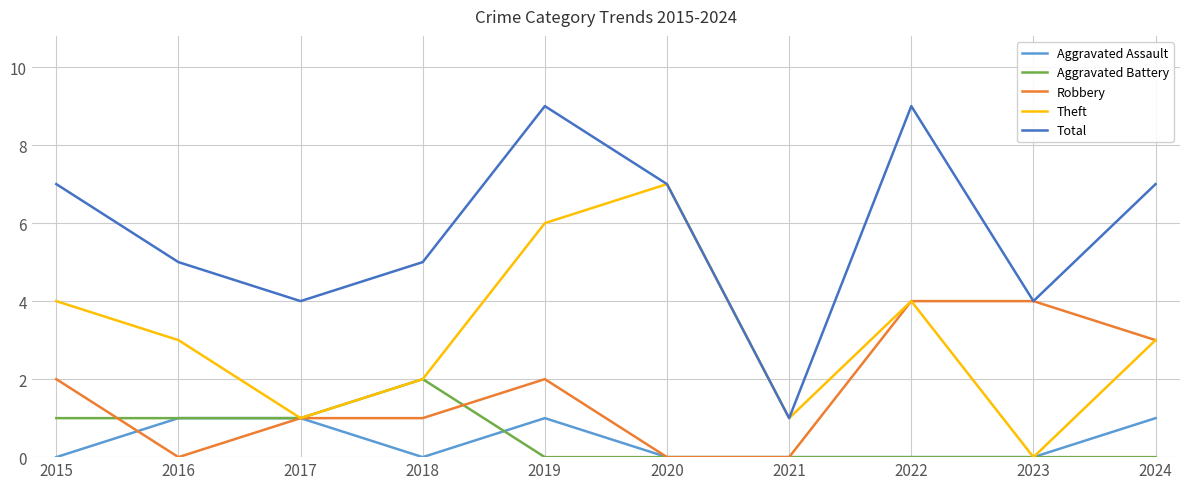

What is the spread (max minus min) of values at 2018?

5